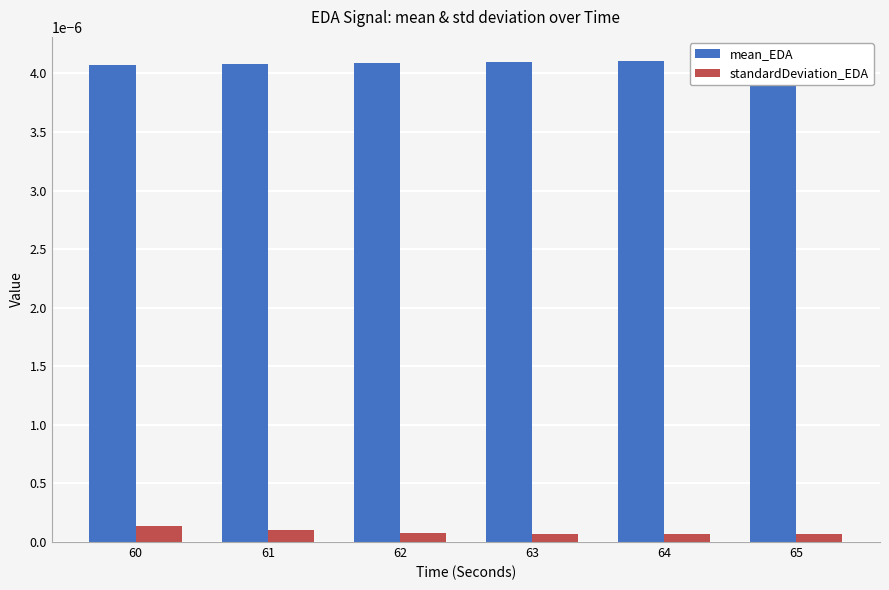

Which label corresponds to the largest value in the chart?

65